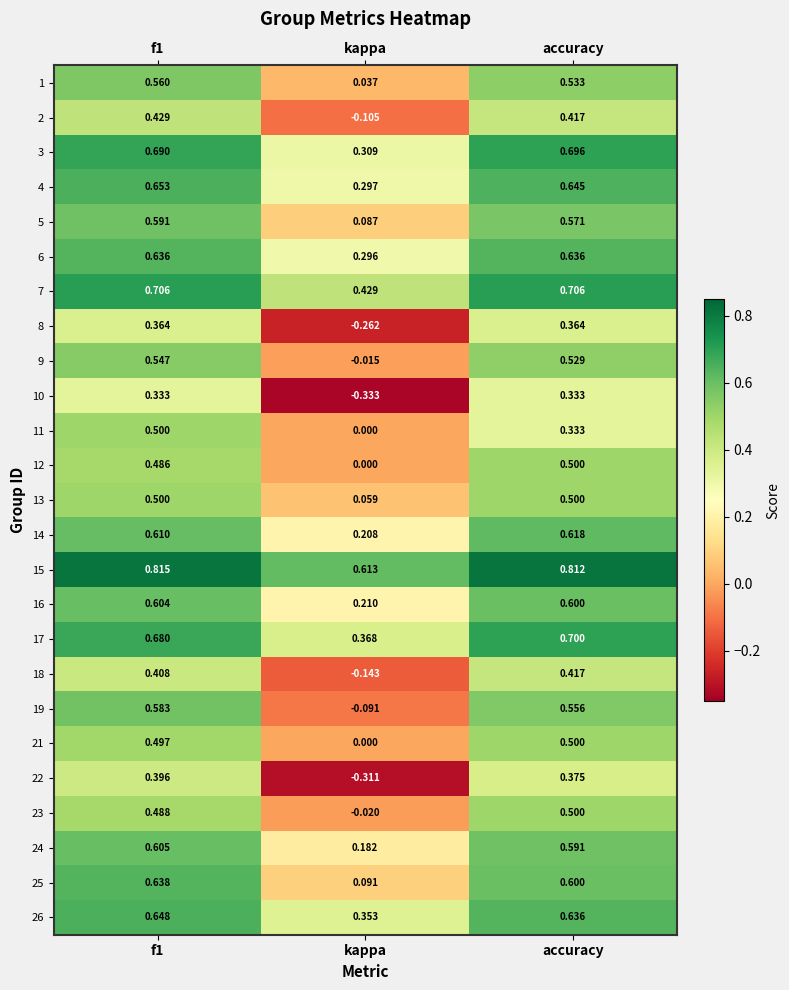

At which label does 18 reach its minimum?

kappa